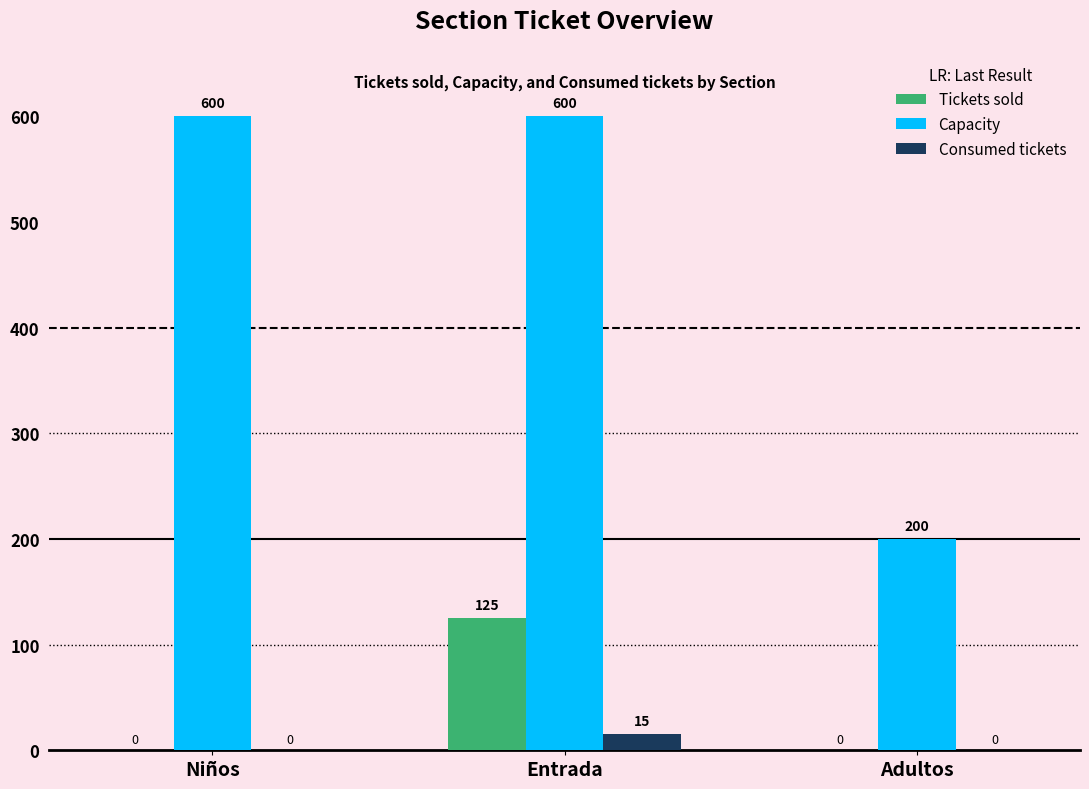

Between Entrada and Adultos, which series saw the biggest shift?

Capacity